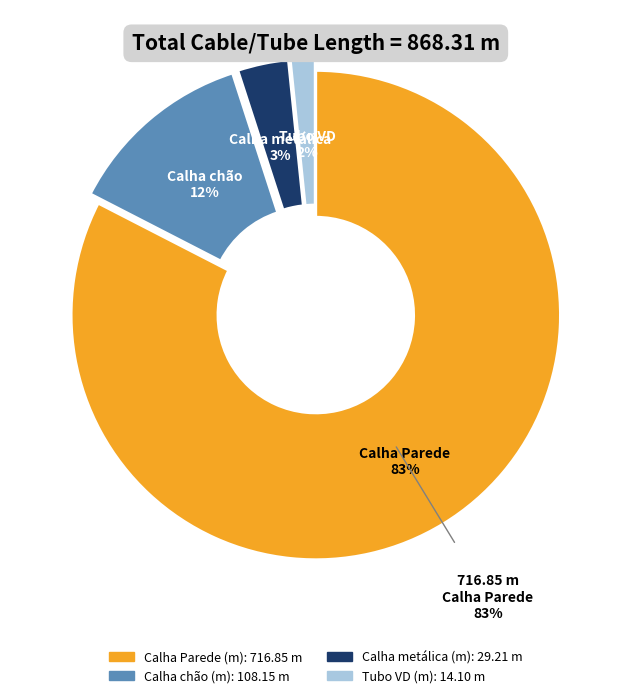

What percentage do Calha chão (m) and Calha Parede (m) together represent?

95.0%